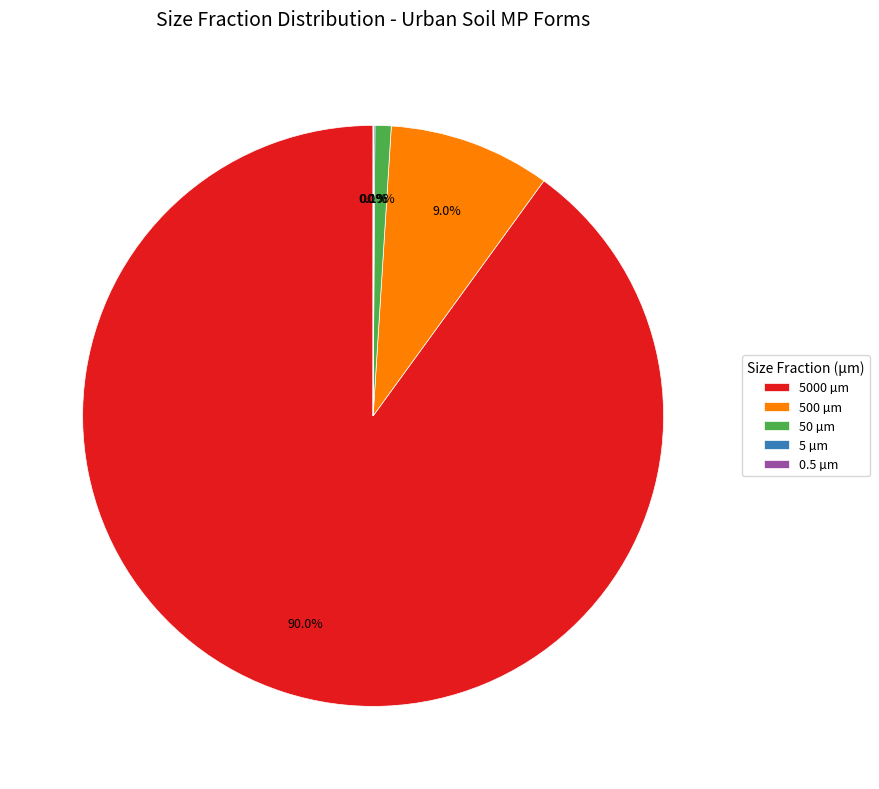

Which category accounts for the majority?

5000 µm